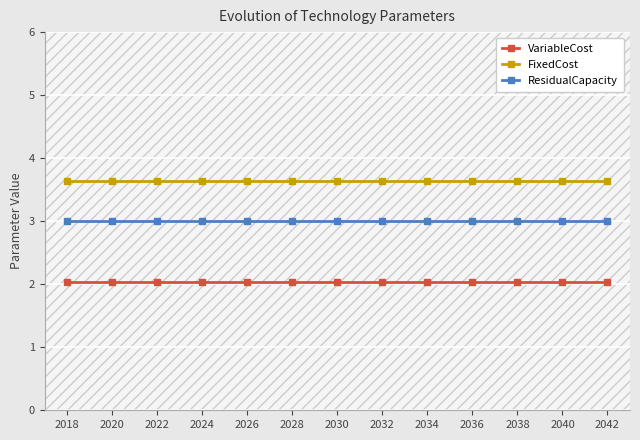

True or false: VariableCost has a value of 1.4 at 2028.

False